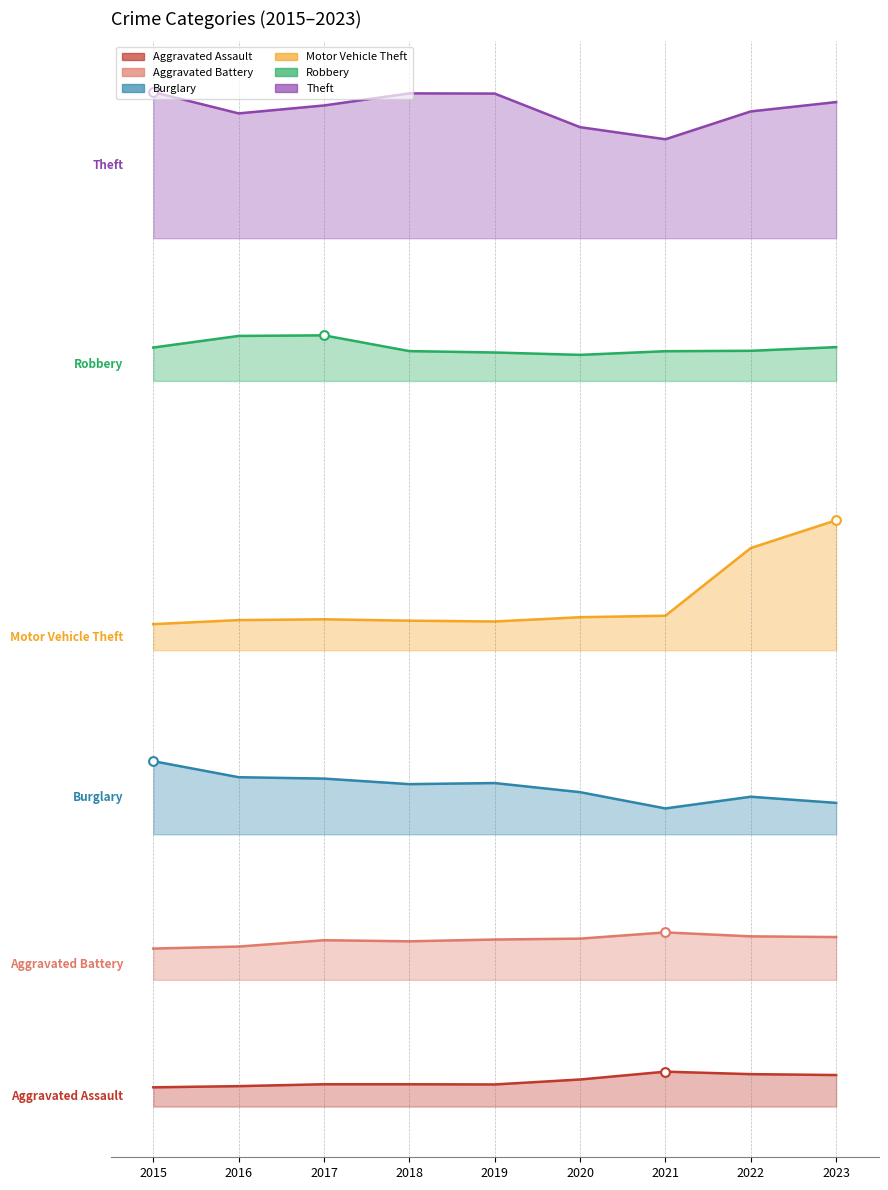

Which series reaches the maximum Y coordinate?

Theft